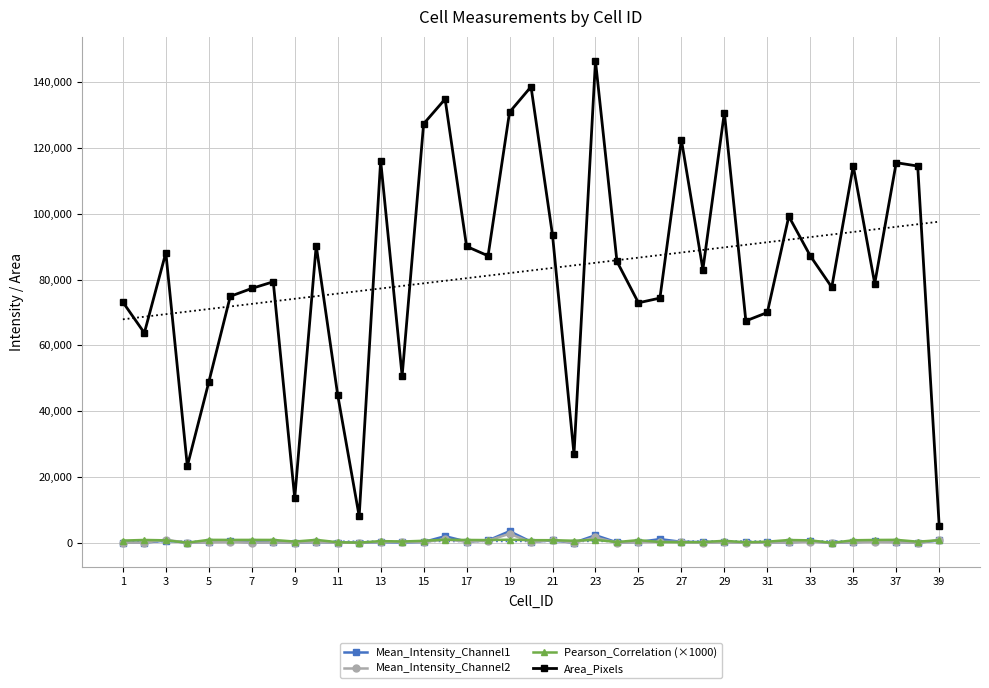

True or false: Area_Pixels and Mean_Intensity_Channel1 intersect in this chart.

False